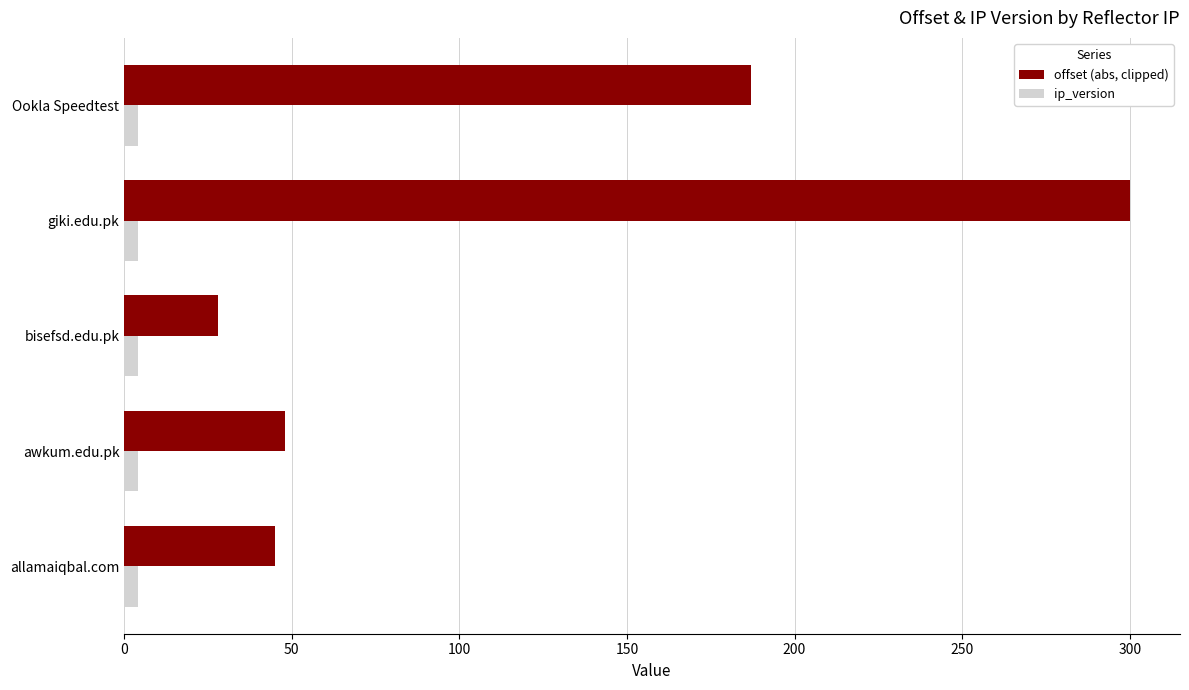

Which series has the largest total across all categories?

offset (abs, clipped)